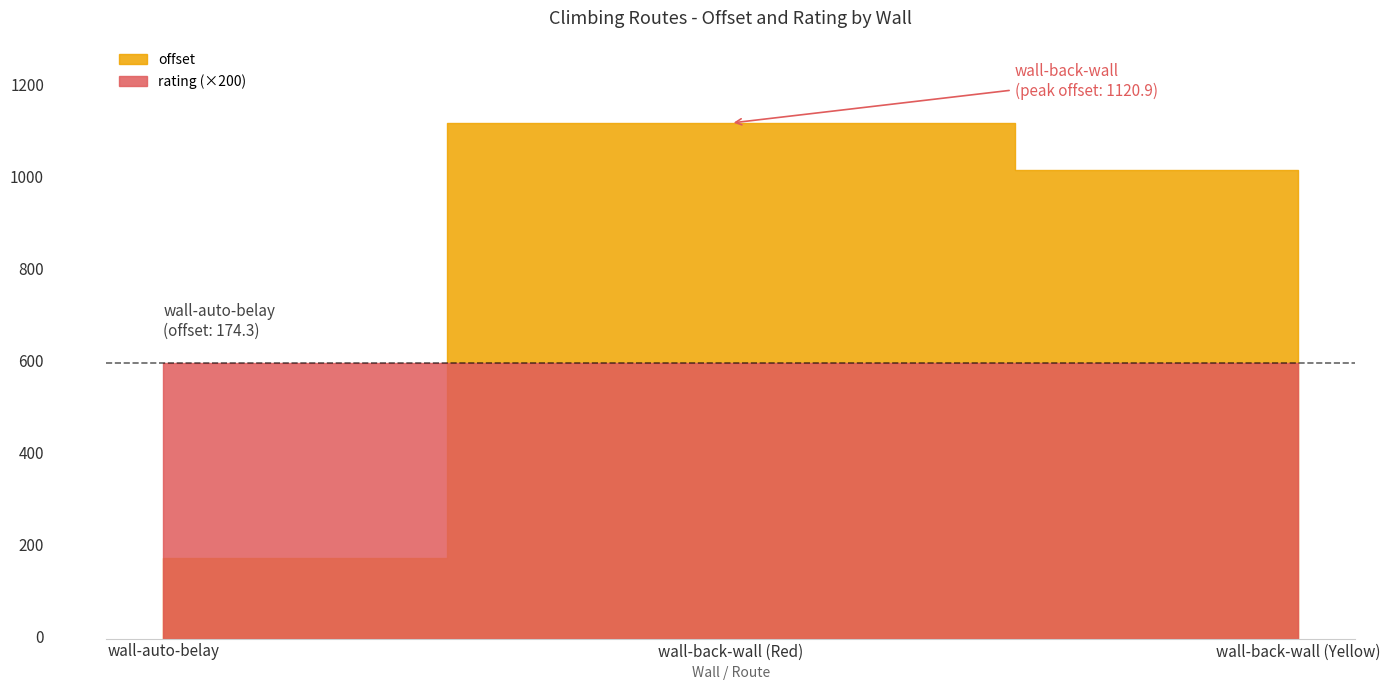

Between wall-back-wall (Red) and wall-auto-belay, which is larger?

wall-back-wall (Red)